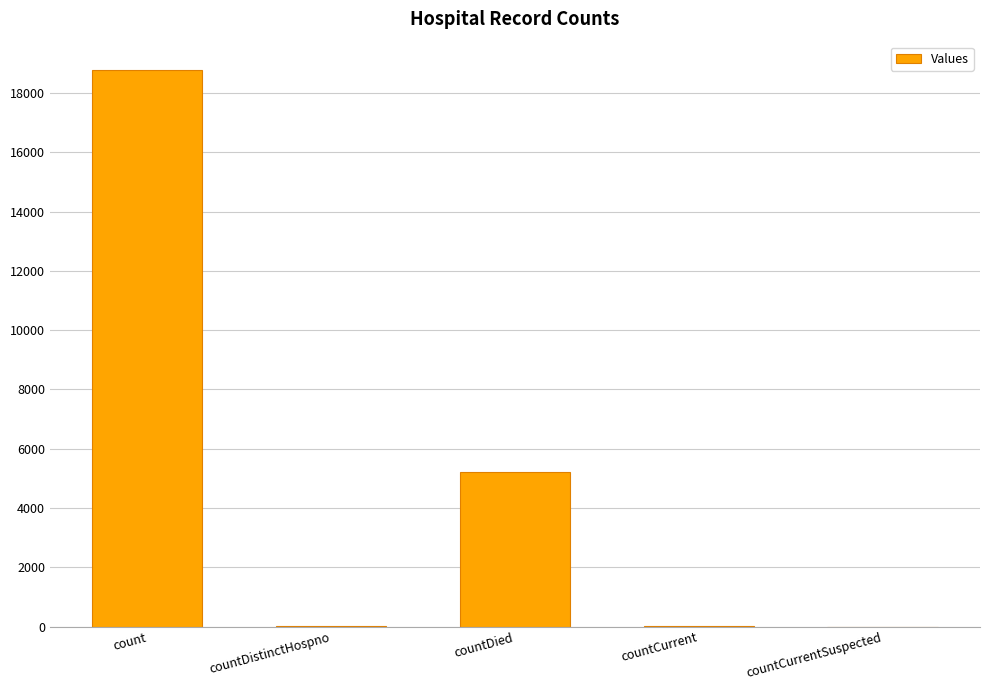

Which has a higher value, count or countDistinctHospno?

count